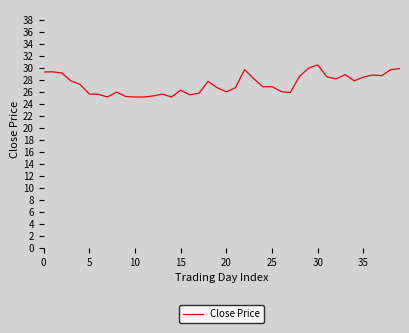

What is the difference between the maximum and minimum values?

5.4